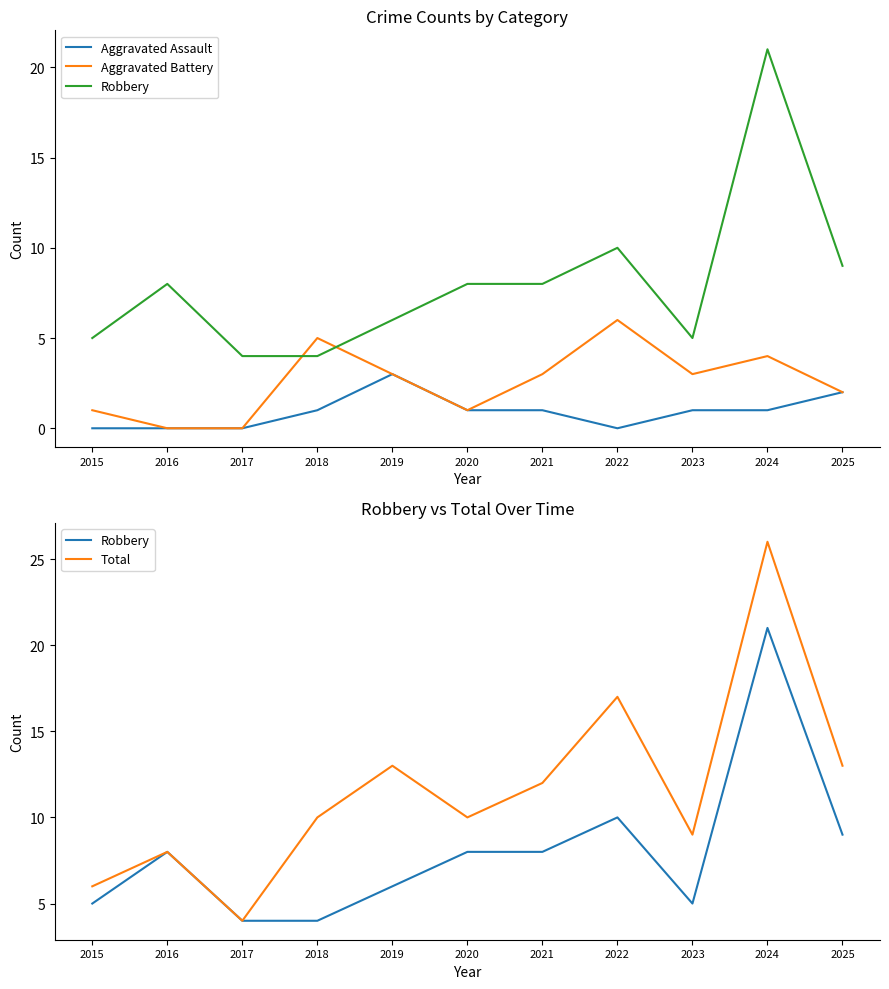

The value of Total at 2022 is 9. True or false?

False